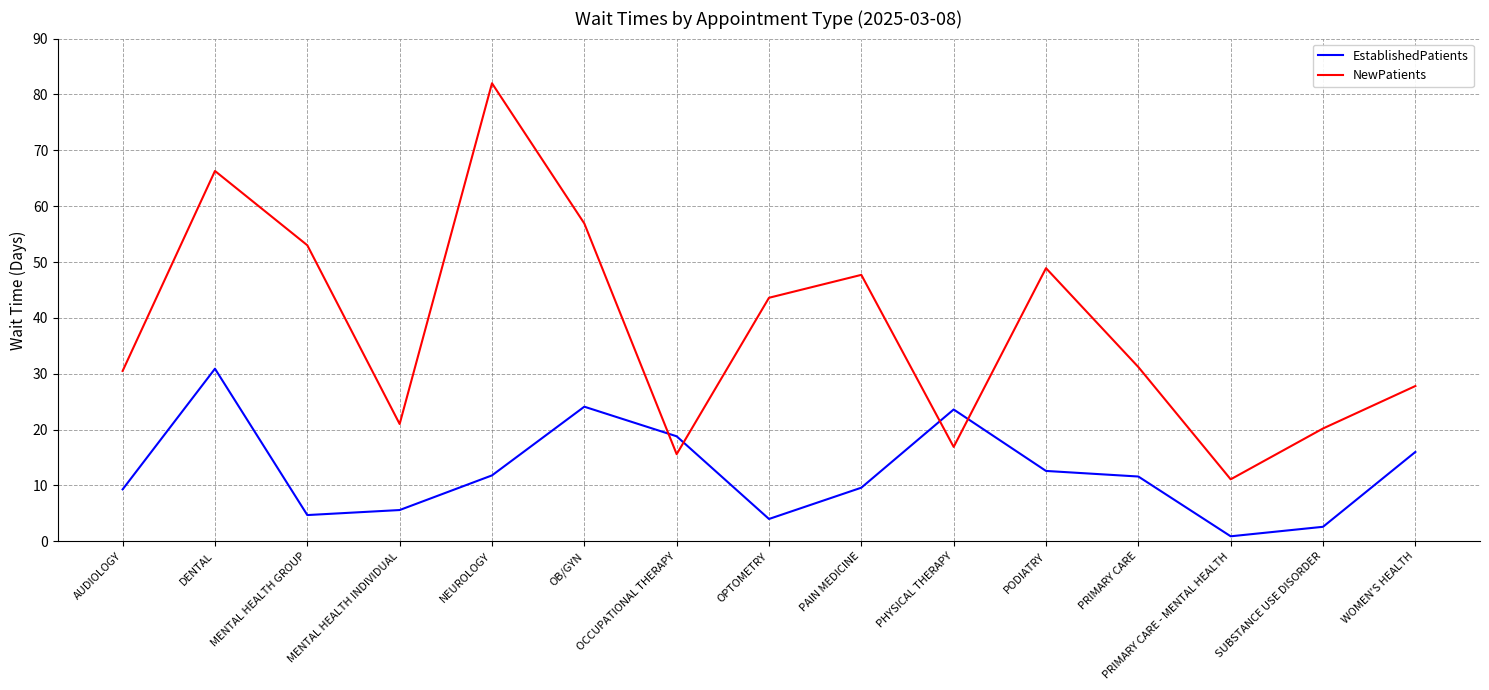

What is the total value across all series at AUDIOLOGY?

39.8